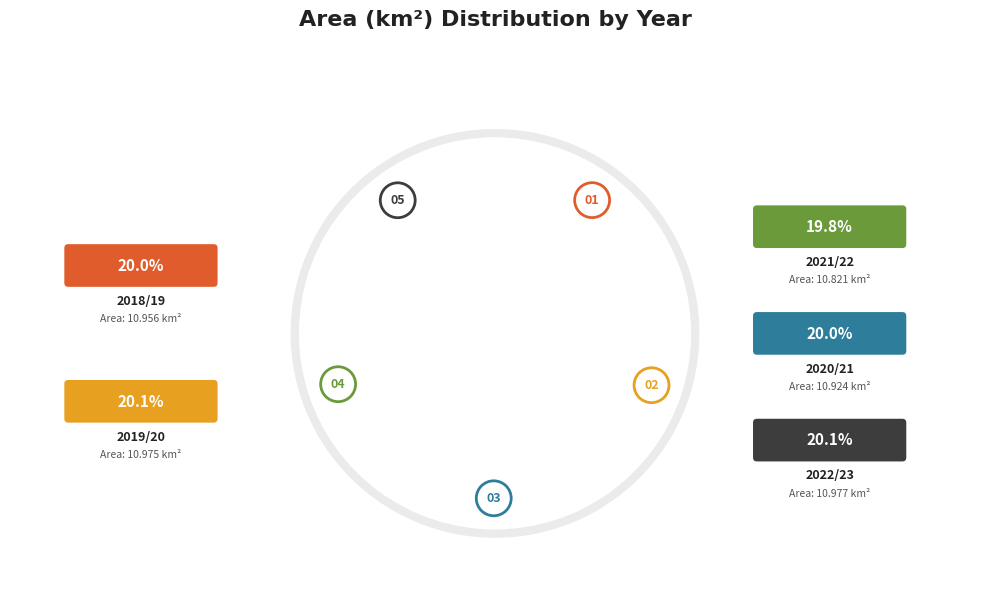

Approximately how many times larger is the value at 2022/23 compared to 2019/20?

1.0